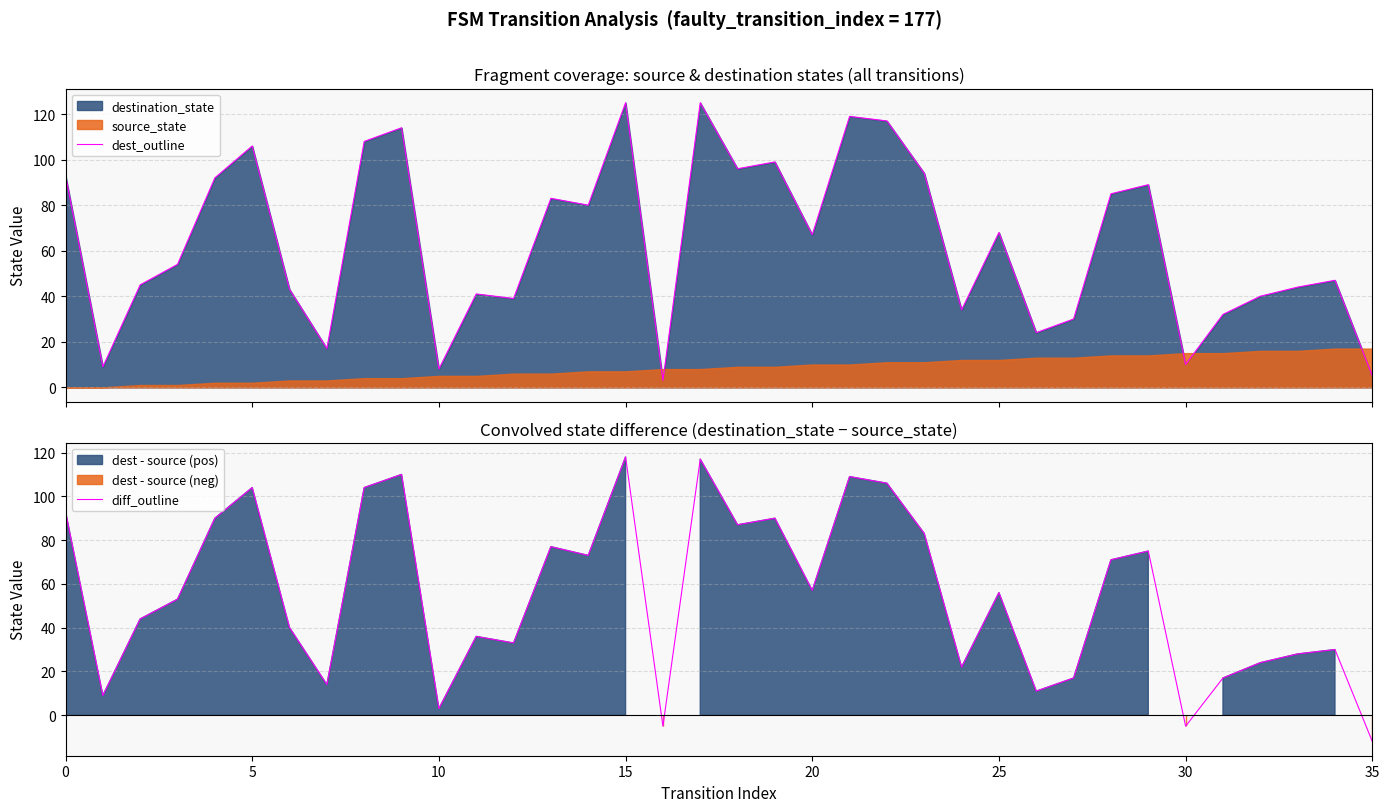

What is the maximum value for dest_outline?

125